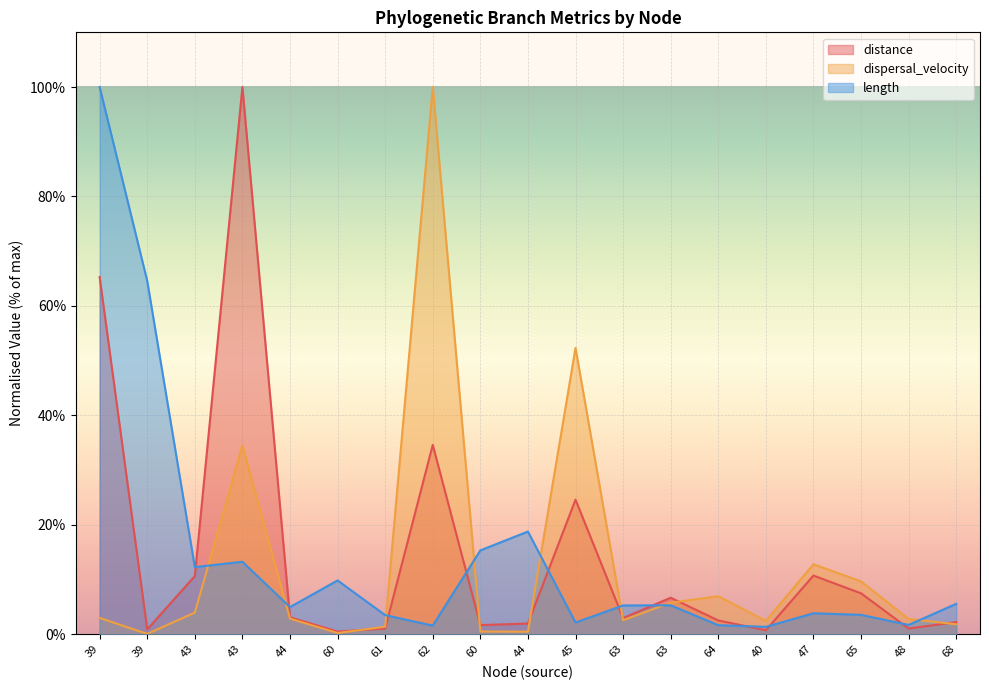

Where is the first local maximum for length?

43